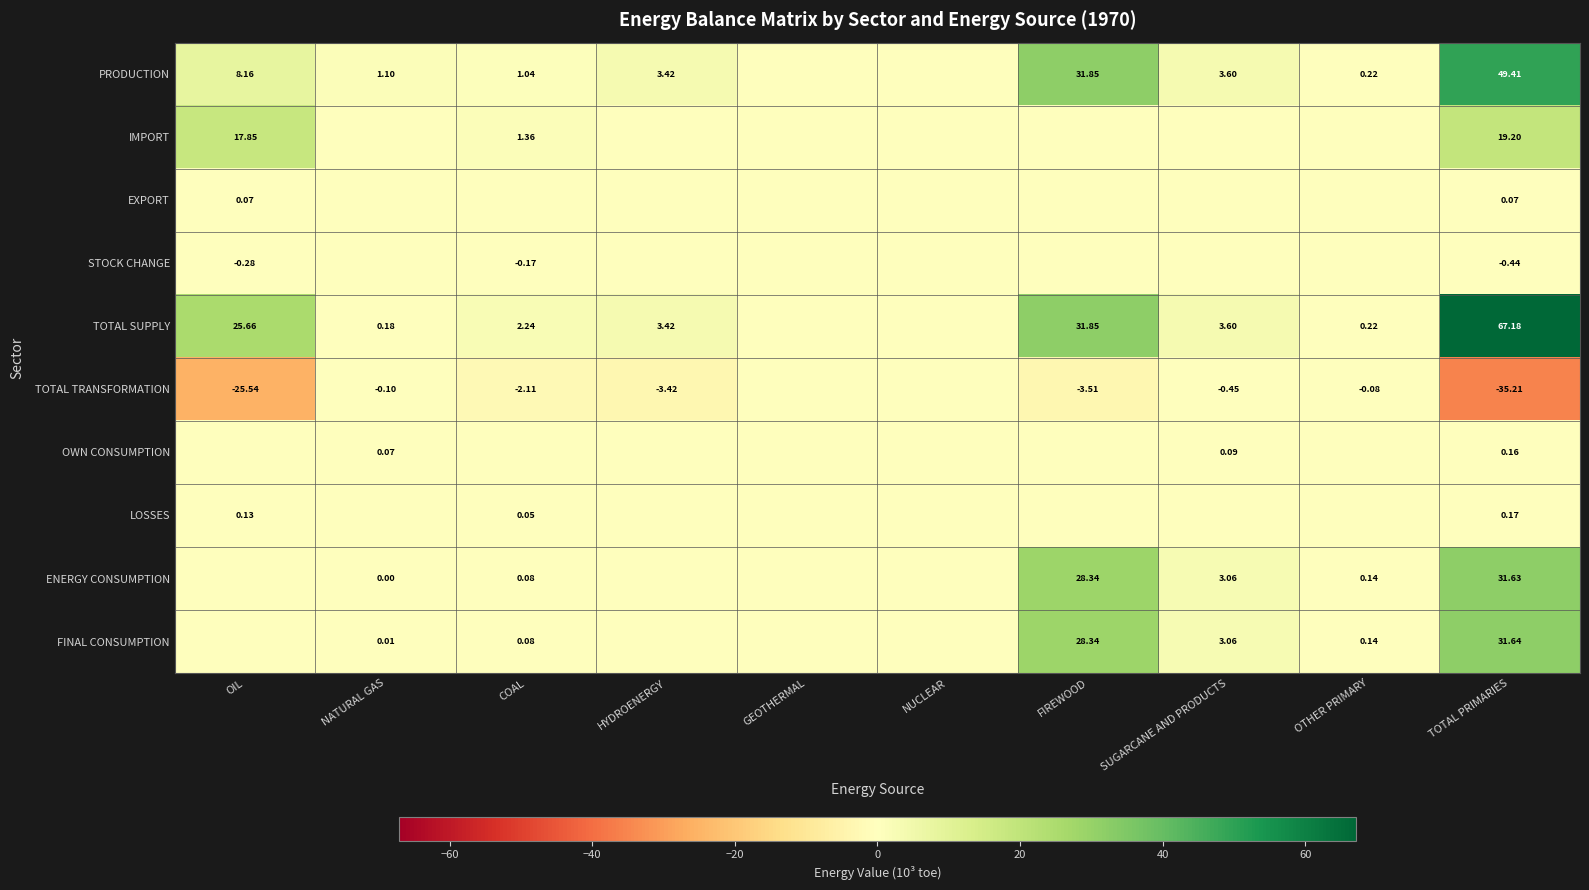

What is the minimum value shown in the chart?

-35.2